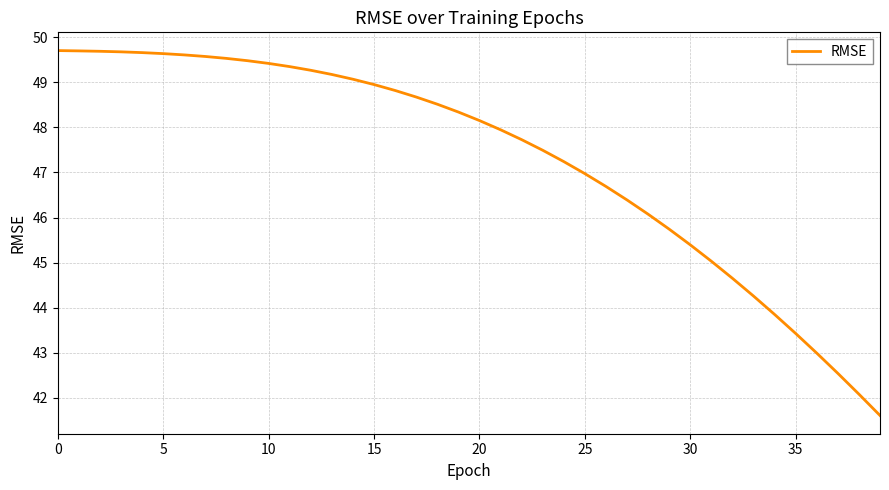

Is this an area chart (filled region under the line)?

No